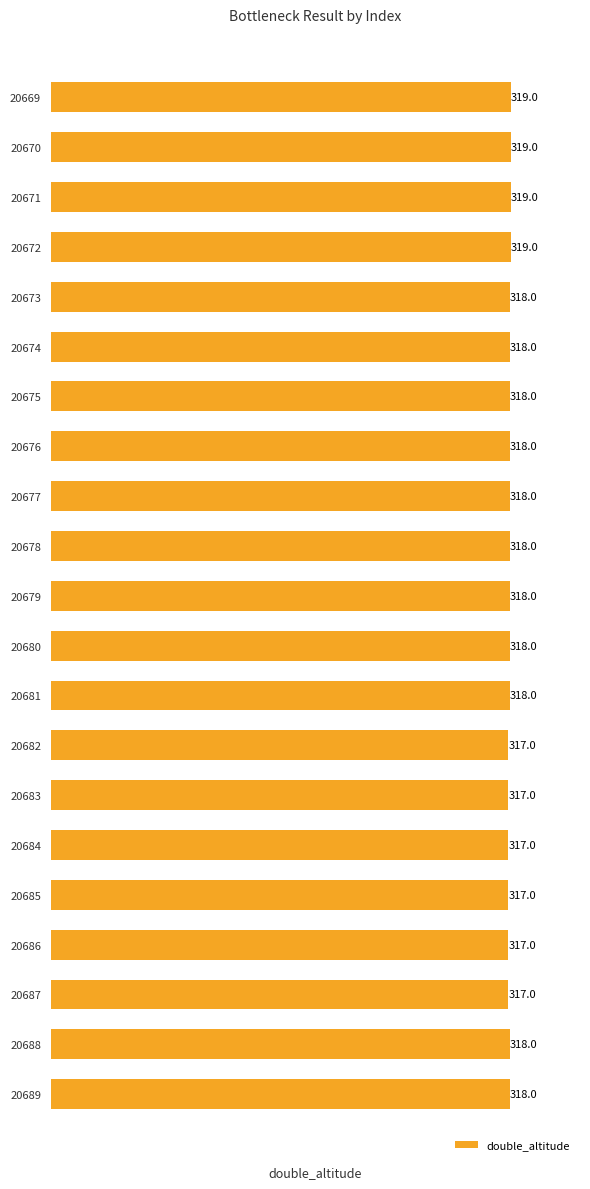

What is the value of the 11th bar from the top?

318